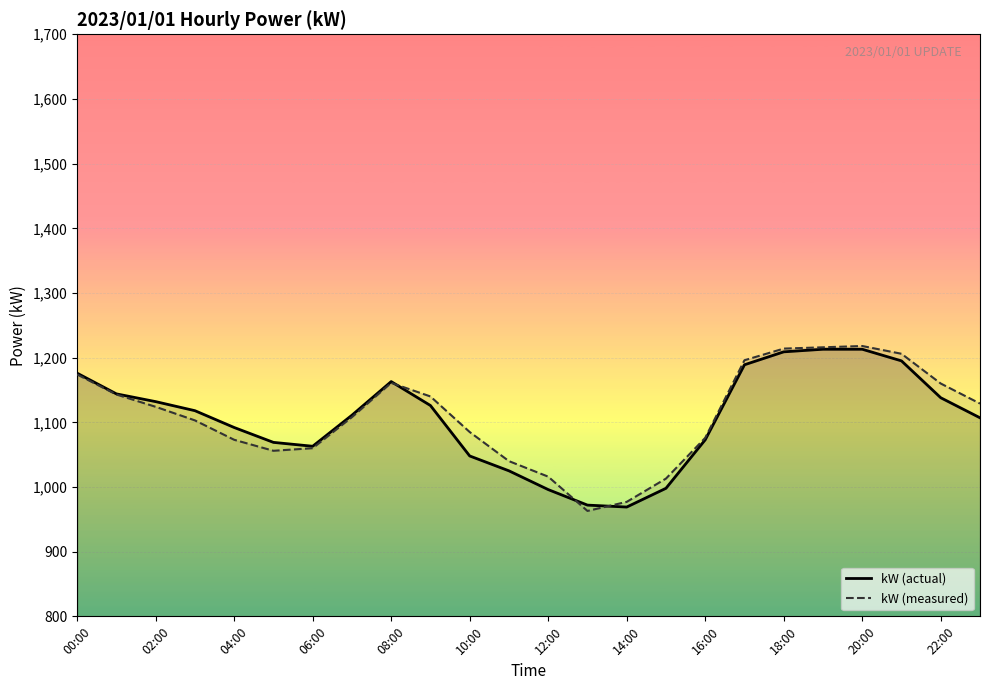

Count the number of data series in this chart.

2